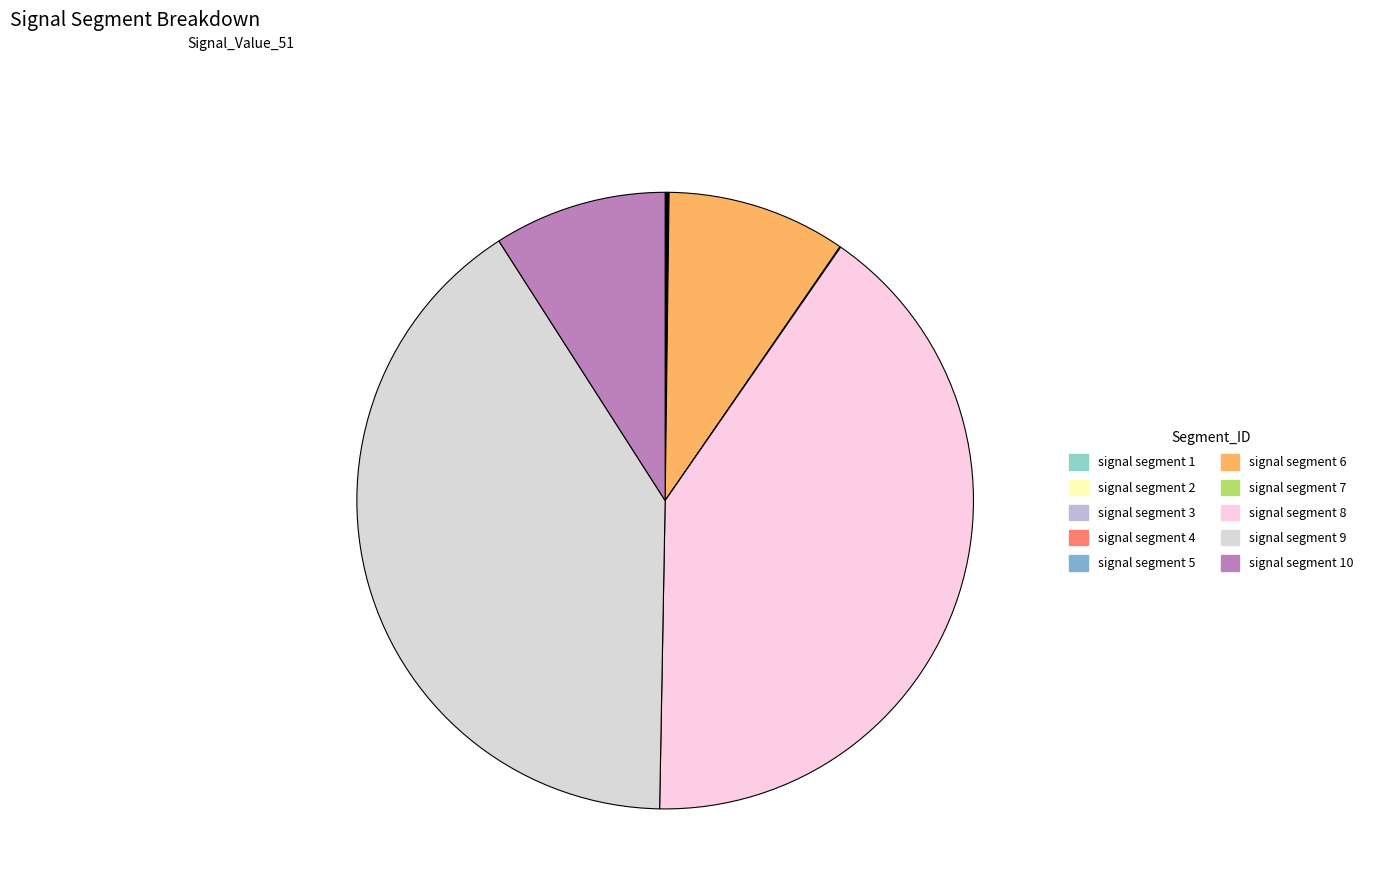

How many segments does this pie chart have?

10